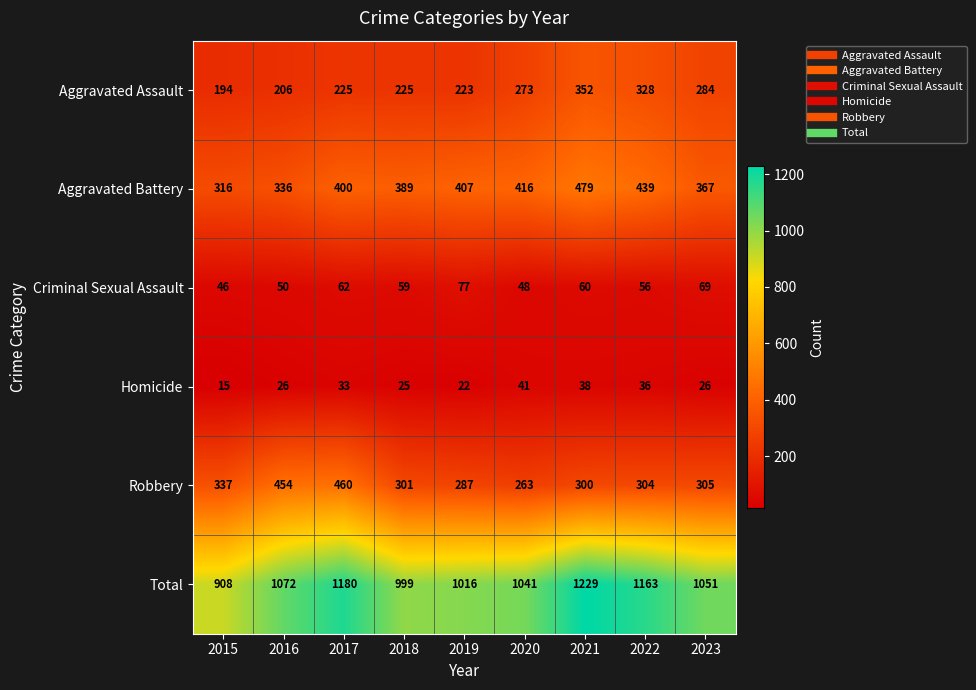

At which category is the sum across all series the highest?

2021